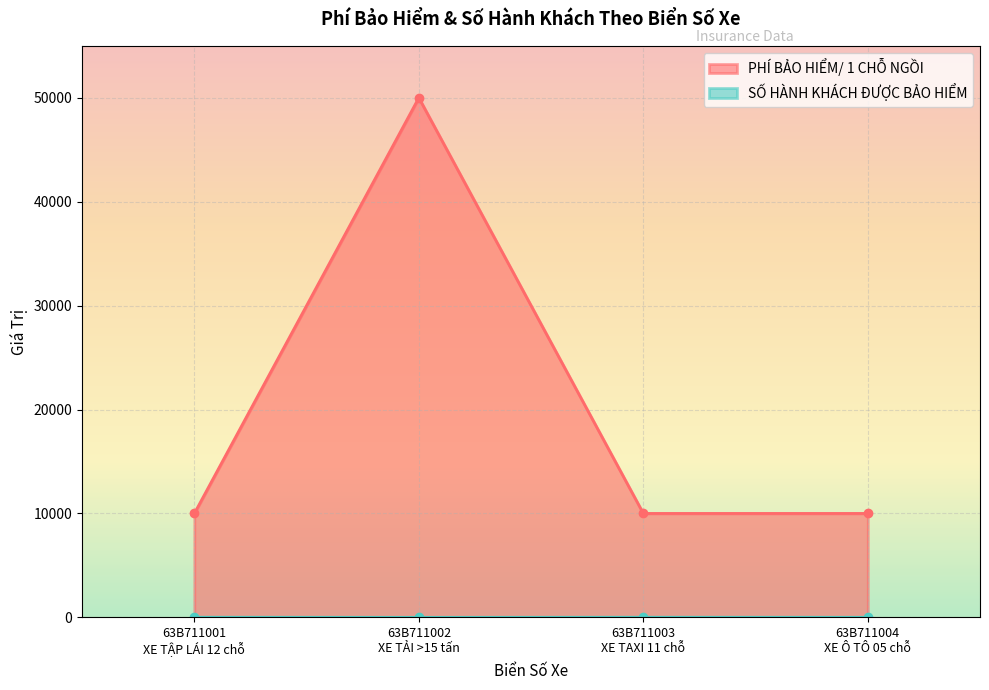

True or false: PHÍ BẢO HIỂM/ 1 CHỖ NGỒI has more than 2 interior local peaks.

False